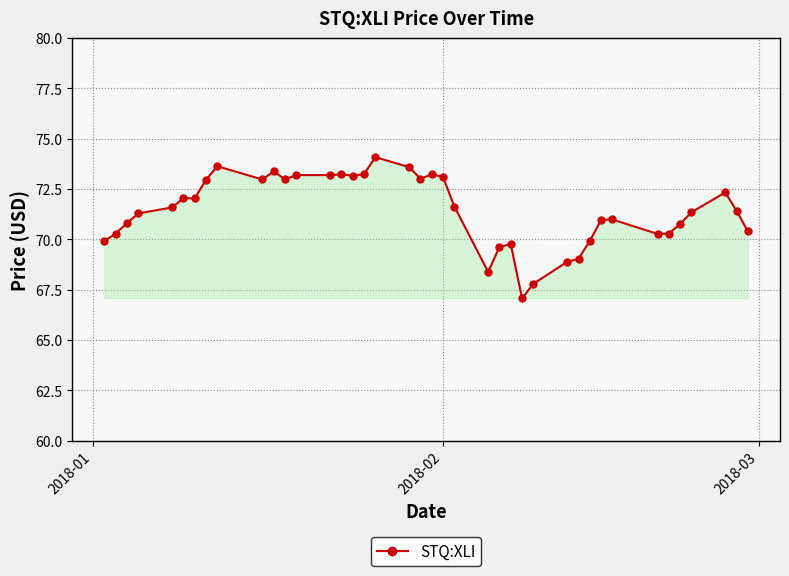

What is the difference between the second highest and minimum values?

6.6